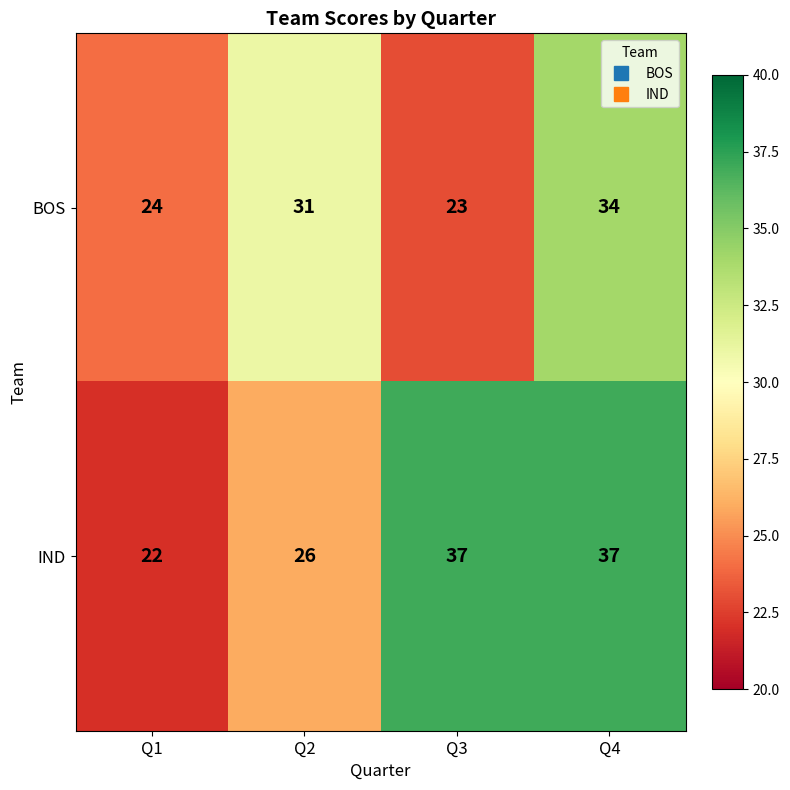

Reading left to right, what are all the values shown in this chart?

BOS: Q1=24	Q2=31	Q3=23	Q4=34
IND: Q1=22	Q2=26	Q3=37	Q4=37